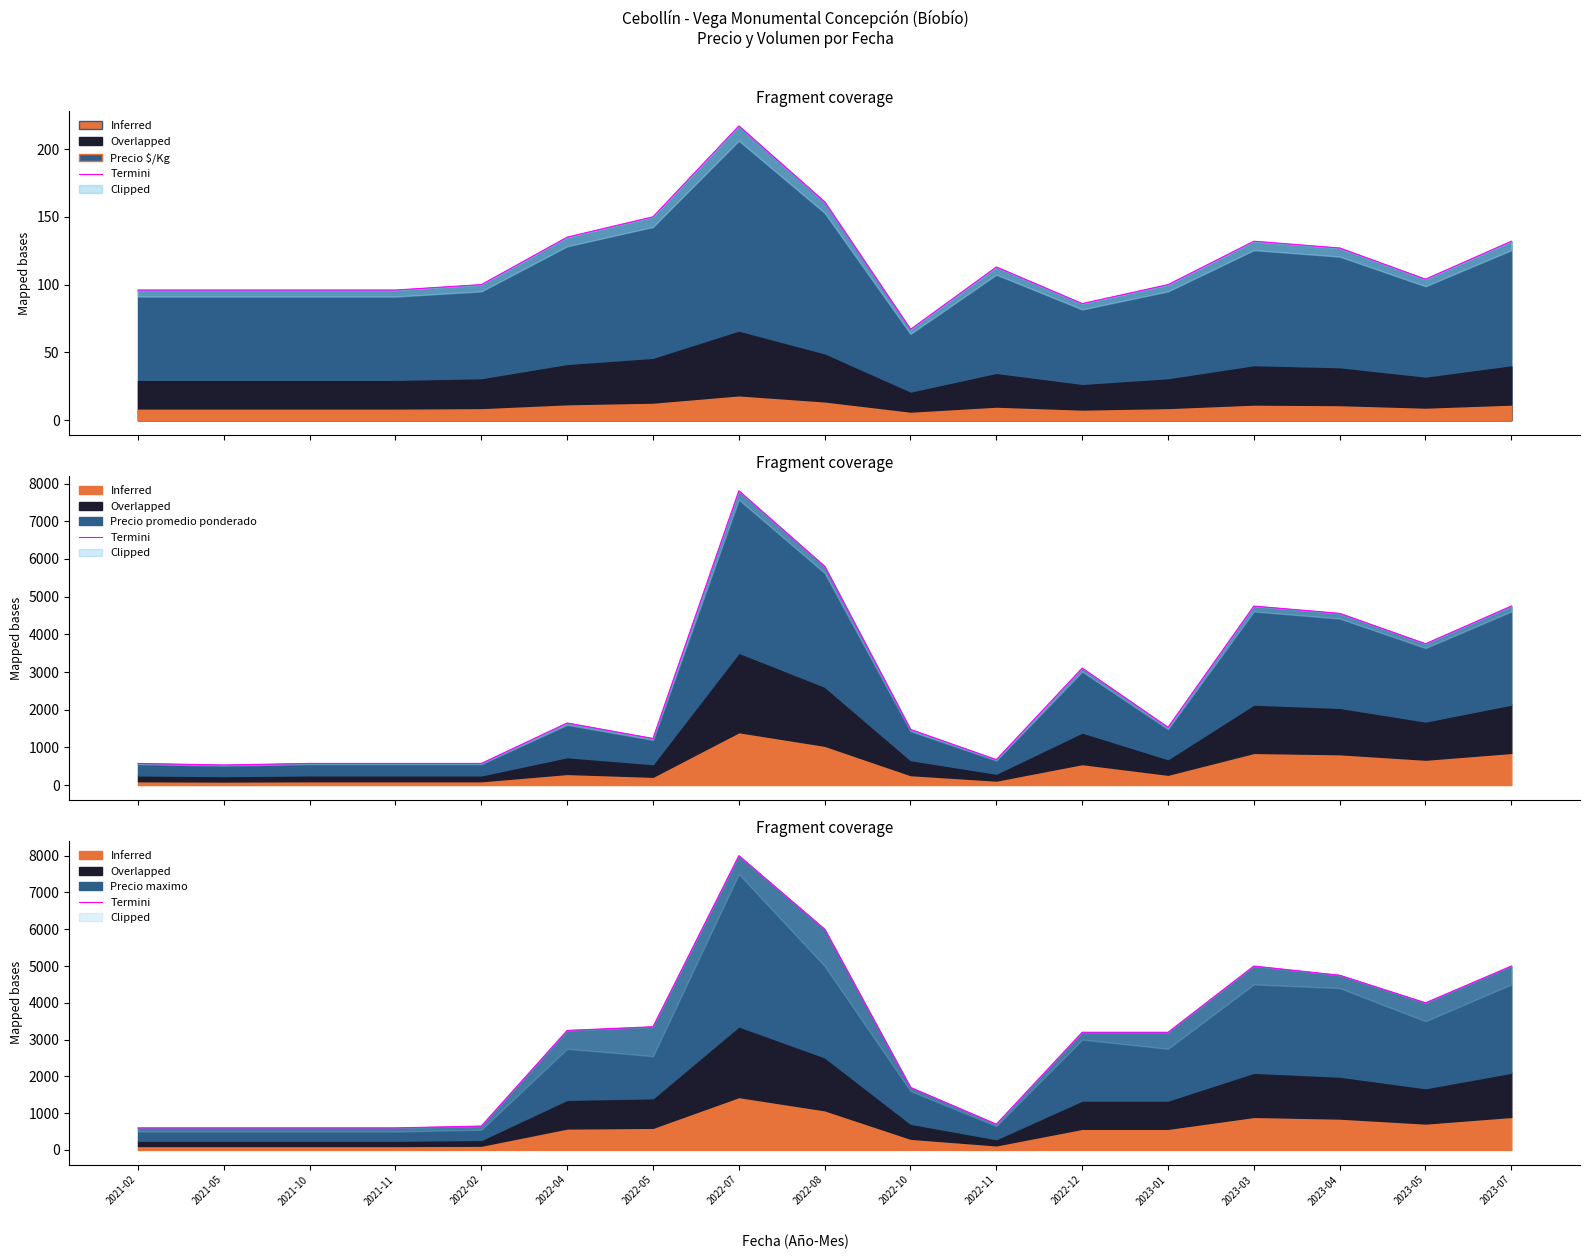

Which has a higher value, 2021-10 or 2022-07?

2022-07